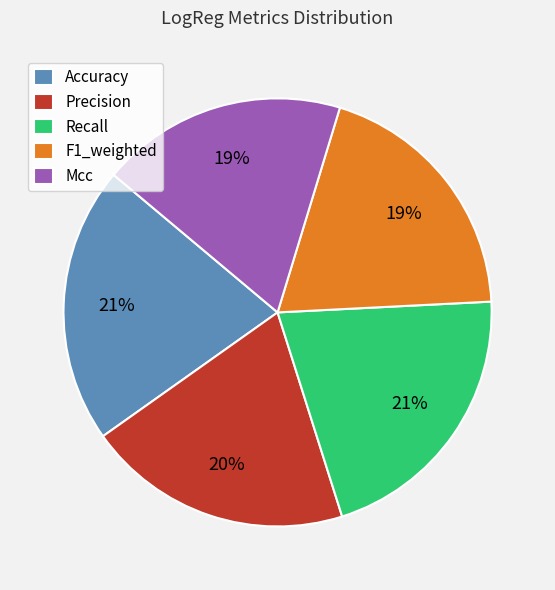

True or false: Accuracy accounts for 21% of the total.

True